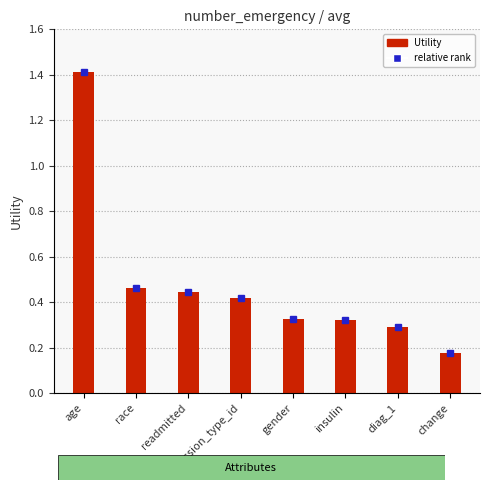

Is the value of relative rank at admission_type_id greater than the value of Utility at readmitted?

No